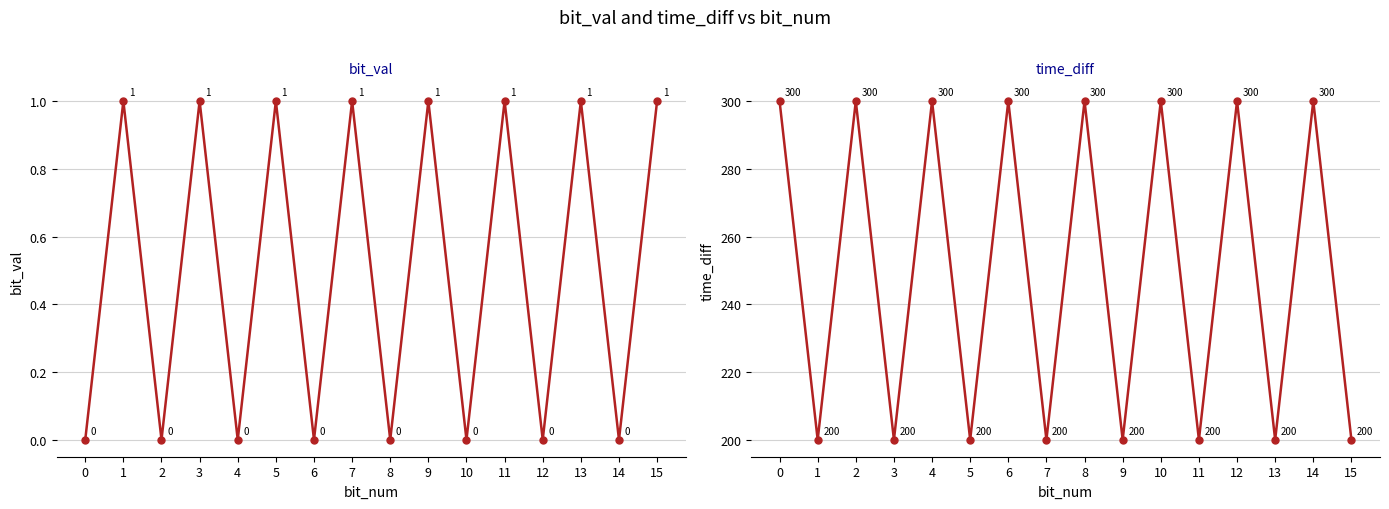

At 7, list the series in order from smallest to largest.

bit_val, time_diff